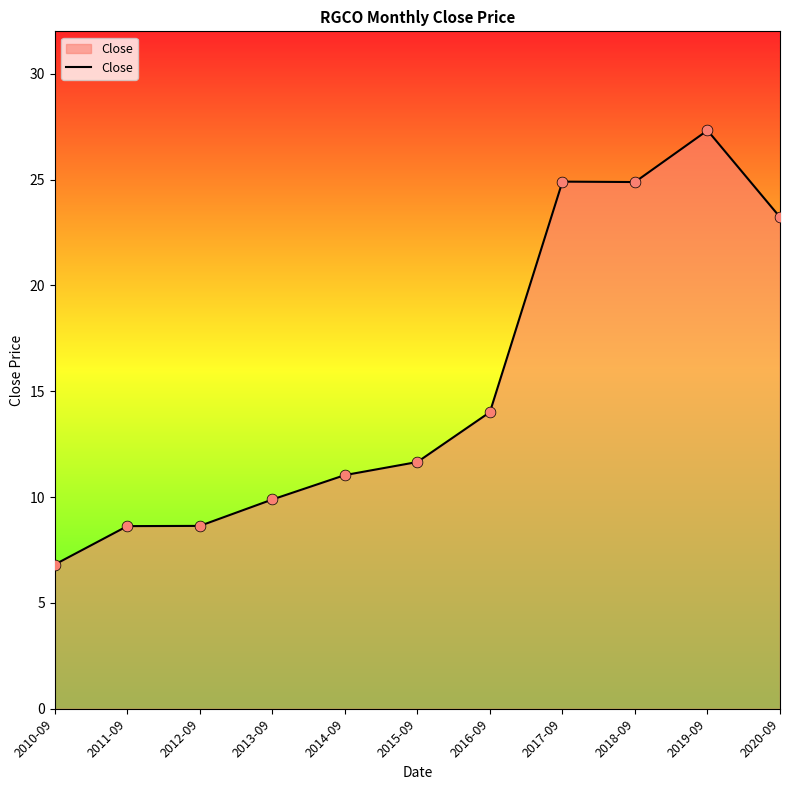

Between 2020-09 and 2019-09, which is larger?

2019-09